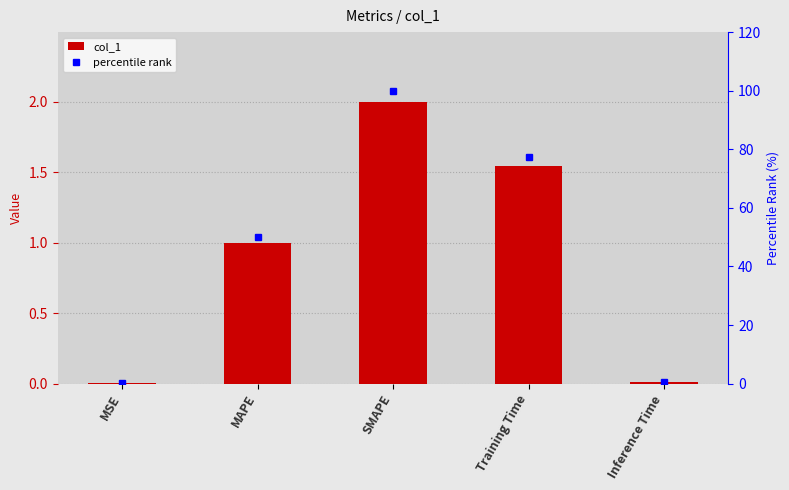

What is the spread (max minus min) of values at SMAPE?

98.0